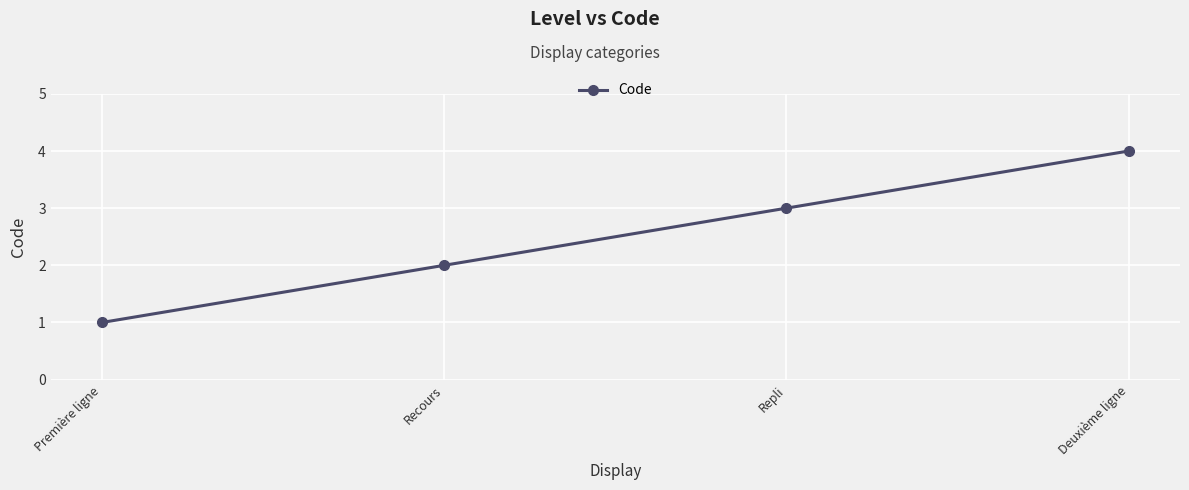

Does the chart display data point markers on the line(s)?

Yes